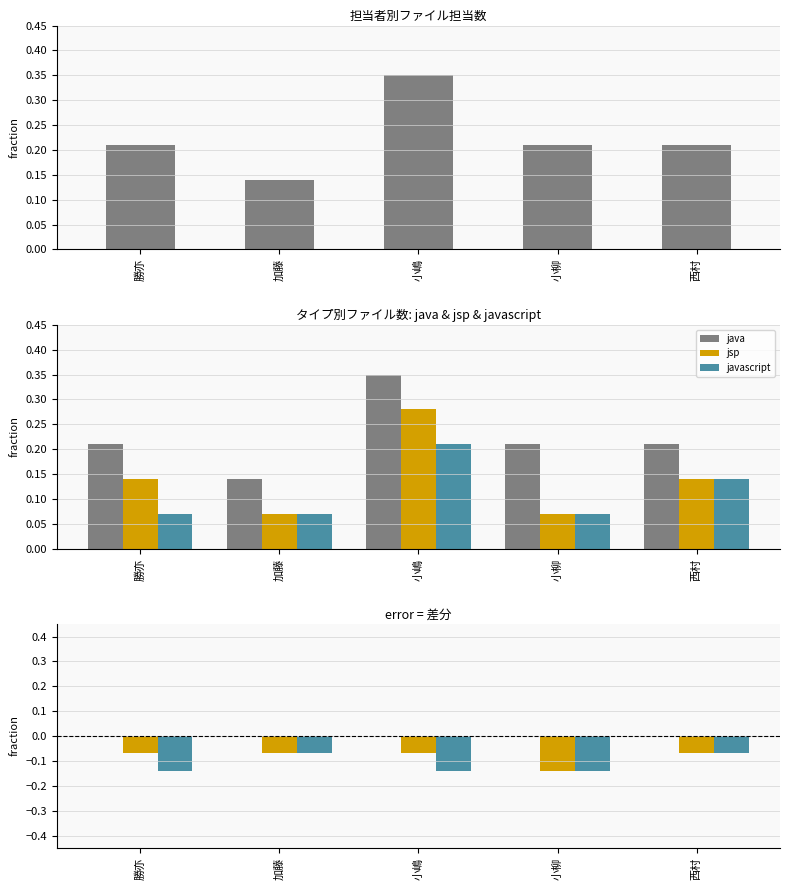

At how many categories does at least one series exceed 0?

5